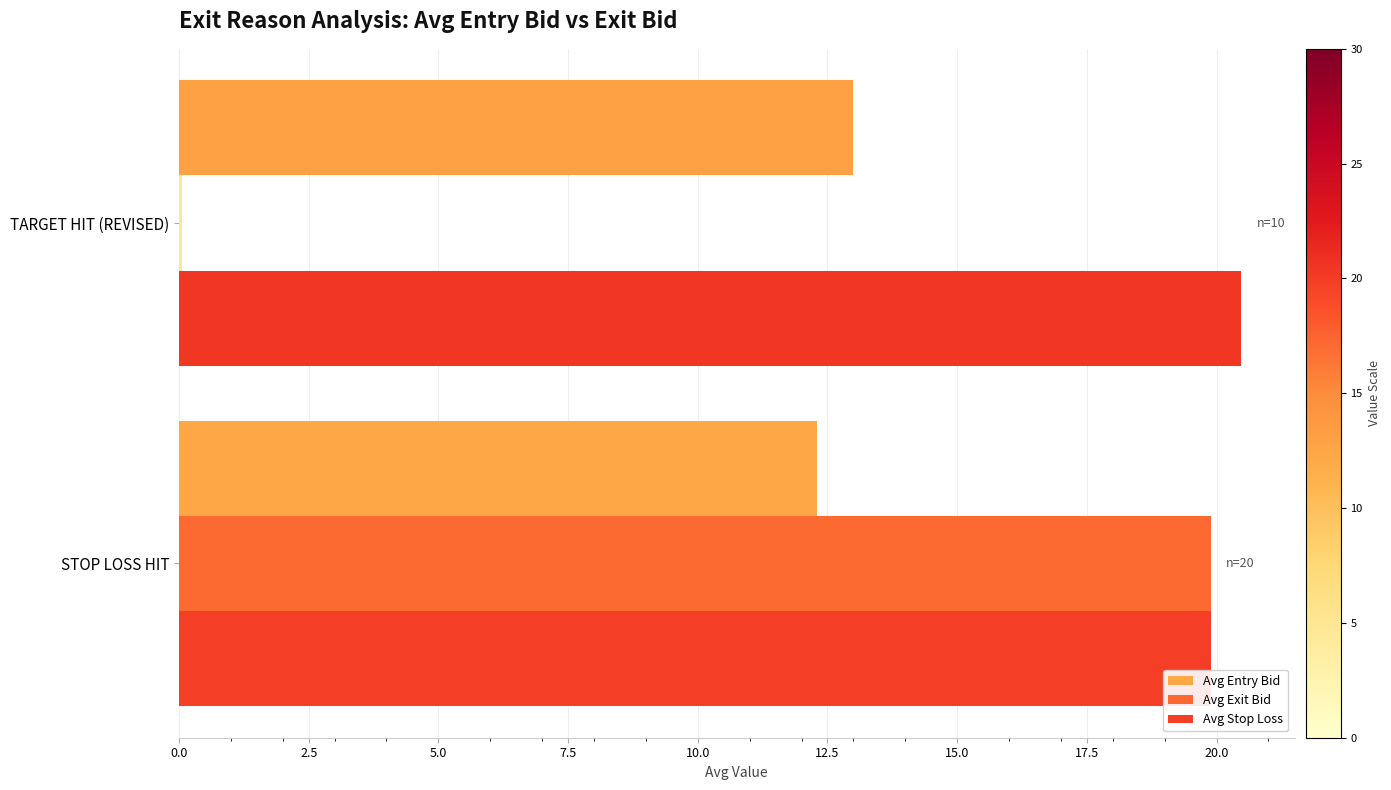

What is the approximate value of Avg Exit Bid at STOP LOSS HIT?

19.9